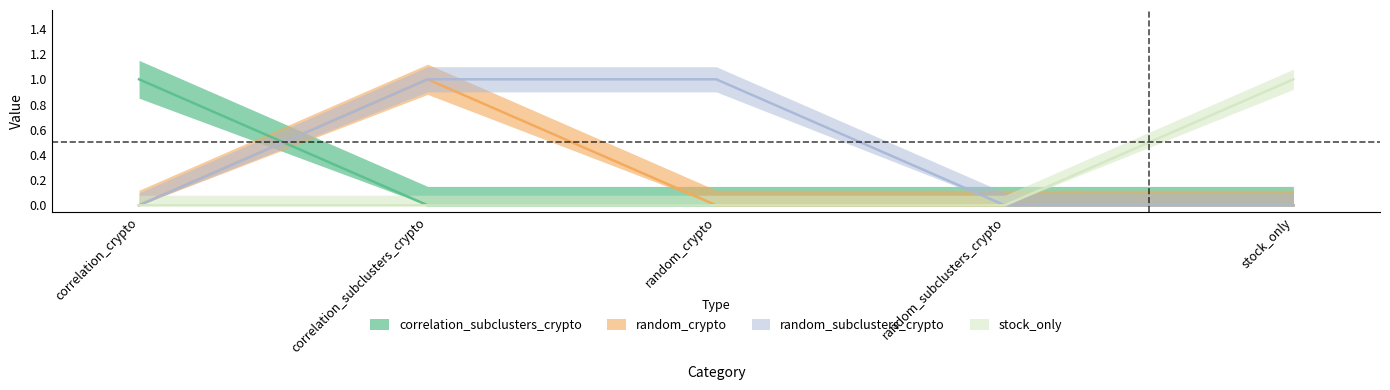

Reading left to right, extract all data points from this chart.

correlation_subclusters_crypto: 1	0	0	0	0
random_crypto: 0	1	0	0	0
random_subclusters_crypto: 0	1	1	0	0
stock_only: 0	0	0	0	1